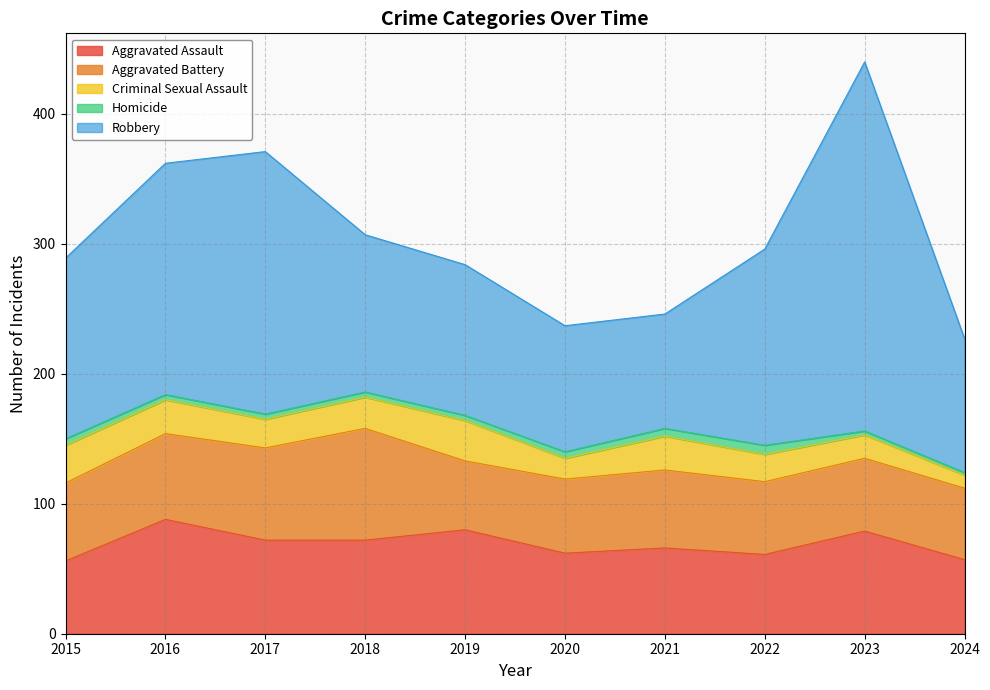

Reading left to right, what are all the values shown in this chart?

Aggravated Assault: 2015=56	2016=88	2017=72	2018=72	2019=80	2020=62	2021=66	2022=61	2023=79	2024=57
Aggravated Battery: 2015=60	2016=66	2017=71	2018=86	2019=53	2020=57	2021=60	2022=56	2023=56	2024=55
Criminal Sexual Assault: 2015=29	2016=26	2017=22	2018=24	2019=31	2020=16	2021=26	2022=21	2023=18	2024=10
Homicide: 2015=5	2016=4	2017=4	2018=4	2019=4	2020=5	2021=6	2022=7	2023=3	2024=2
Robbery: 2015=139	2016=178	2017=202	2018=121	2019=116	2020=97	2021=88	2022=151	2023=284	2024=103